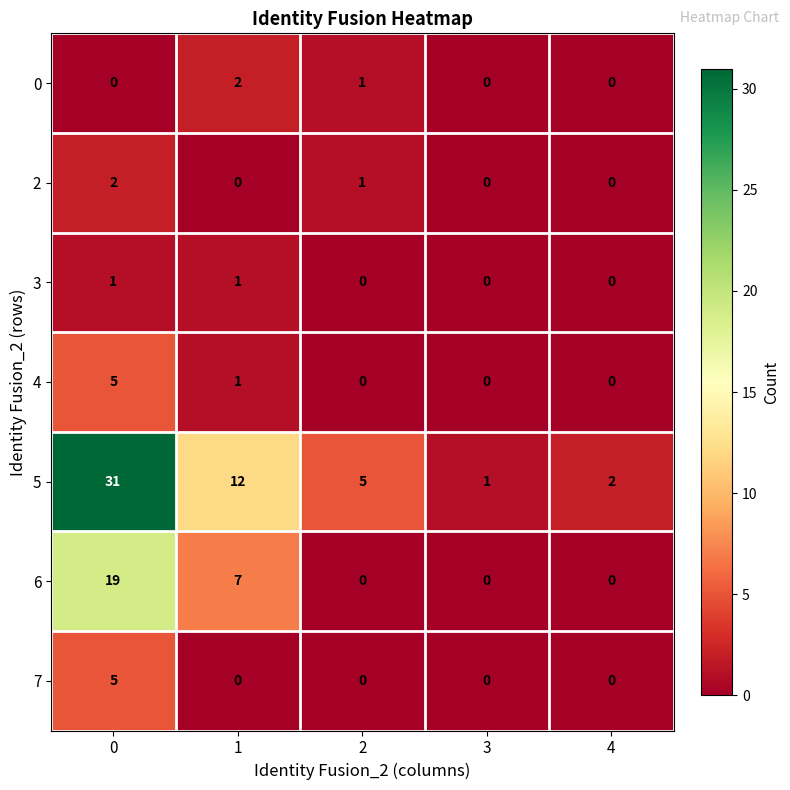

The 5 series shows 1 at 3. True or false?

True